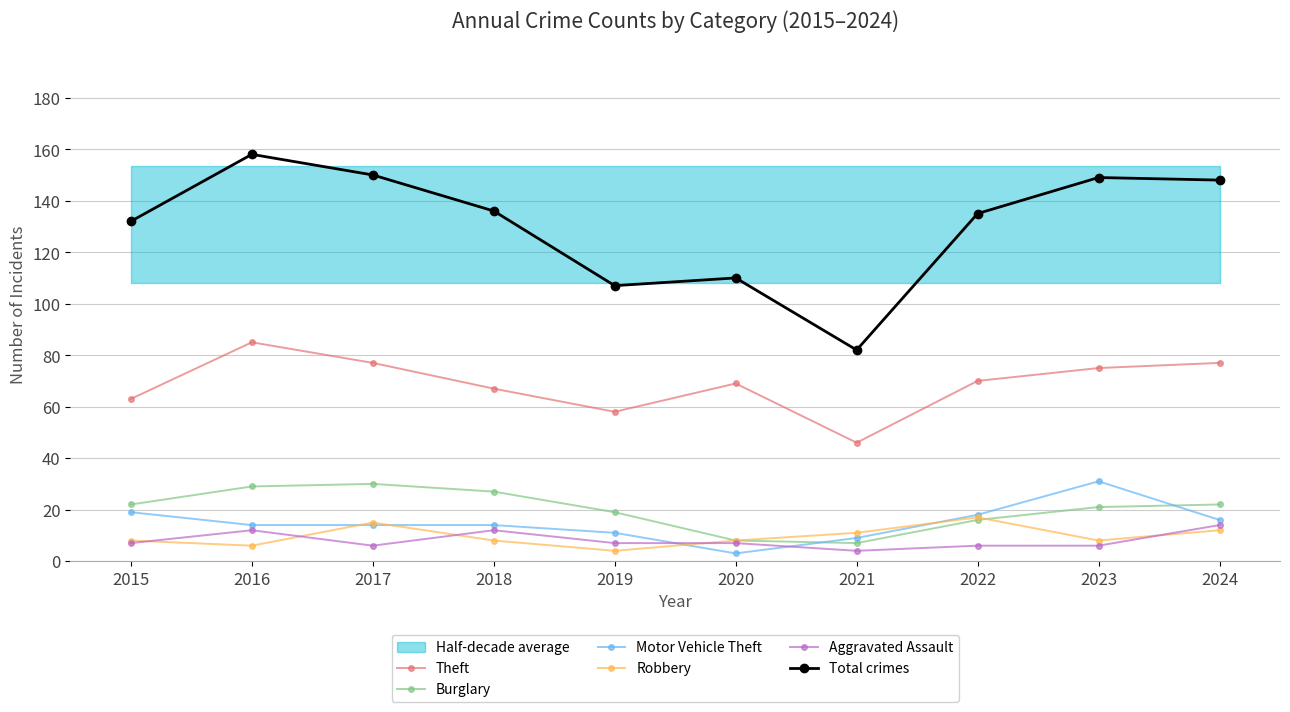

Is it true that Burglary equals 32 at 2024?

False